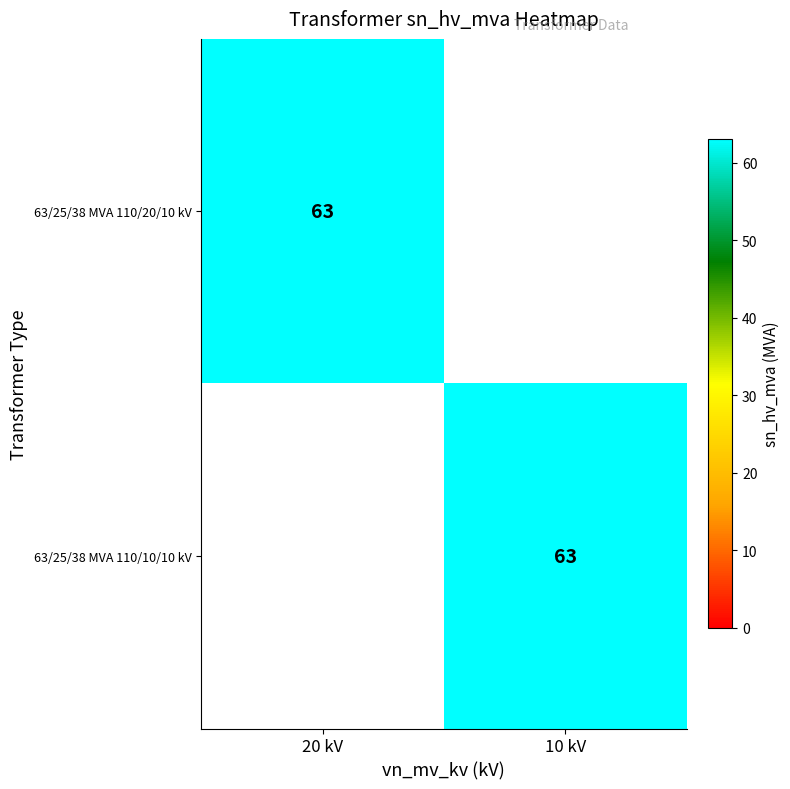

The 63/25/38 MVA 110/20/10 kV series shows 41 at 20 kV. True or false?

False